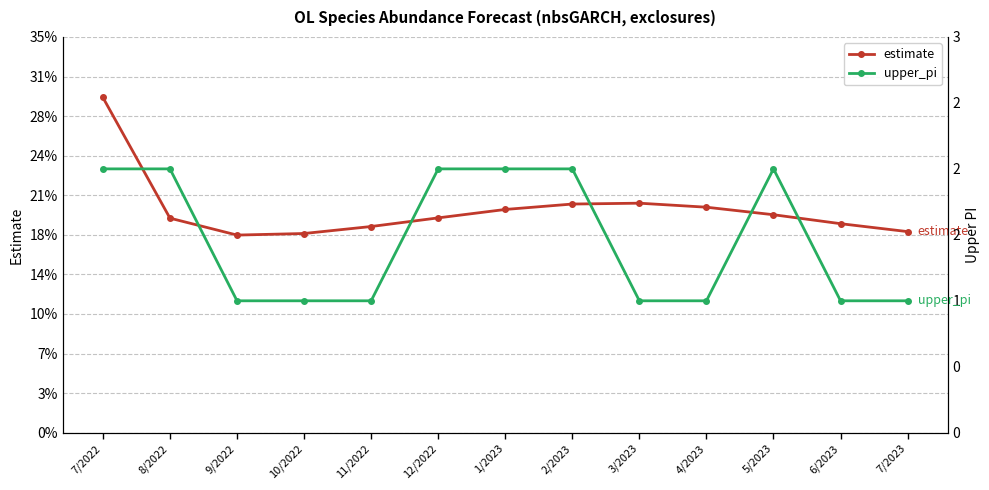

Rank the series at 7/2022 from highest to lowest value.

upper_pi, estimate